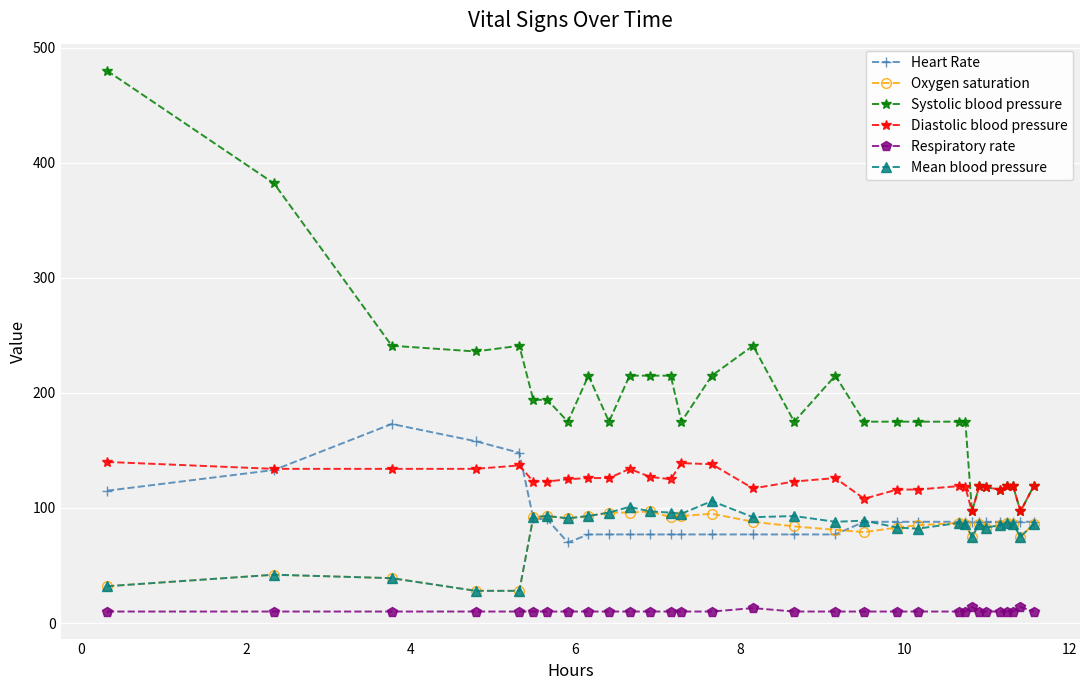

True or false: Heart Rate and Respiratory rate intersect in this chart.

False